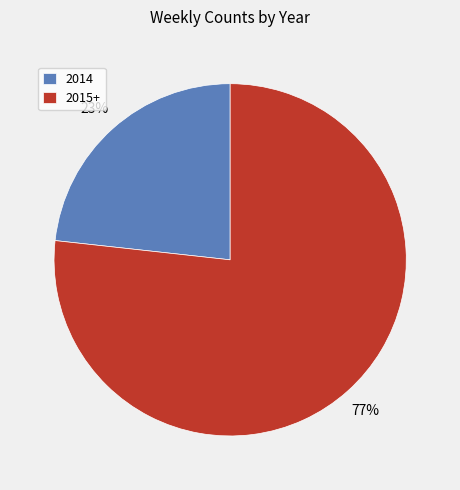

Which slice is the largest?

2015+